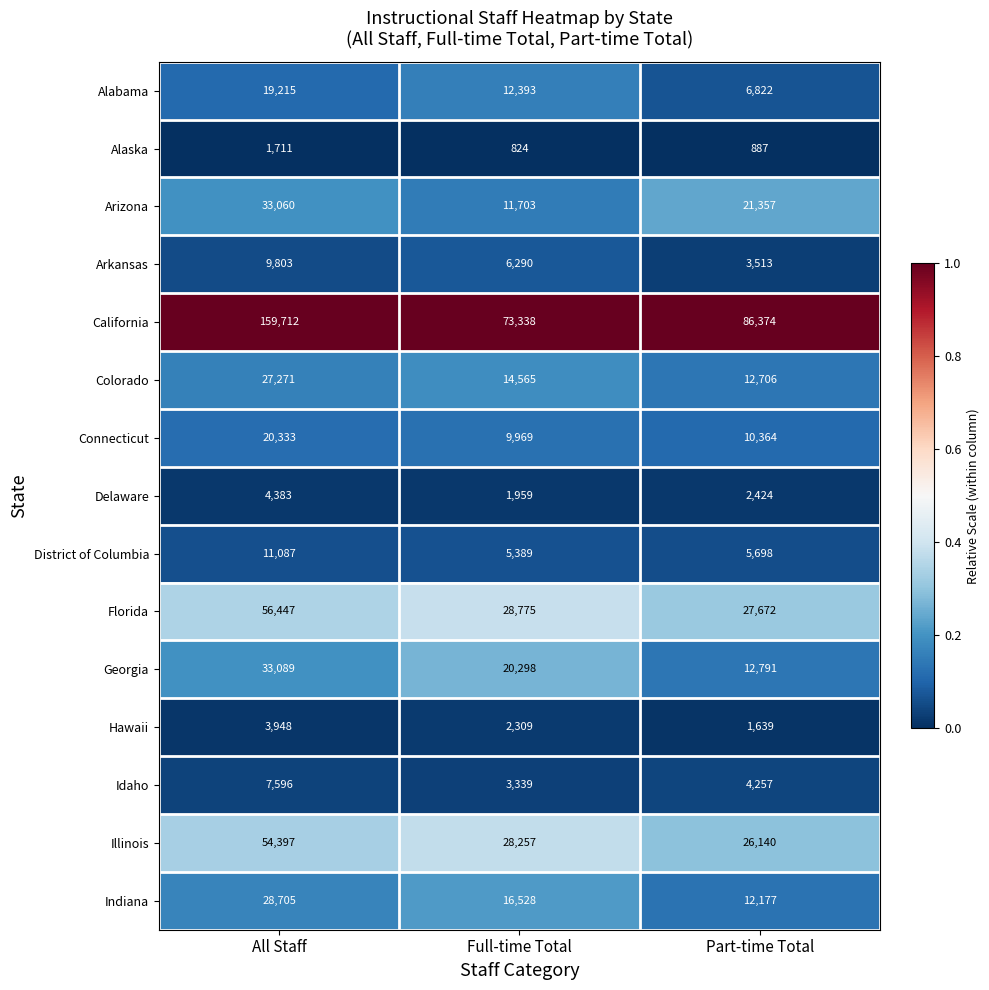

Rank the series by their maximum value, from highest to lowest.

California, Florida, Illinois, Georgia, Arizona, Indiana, Colorado, Connecticut, Alabama, District of Columbia, Arkansas, Idaho, Delaware, Hawaii, Alaska